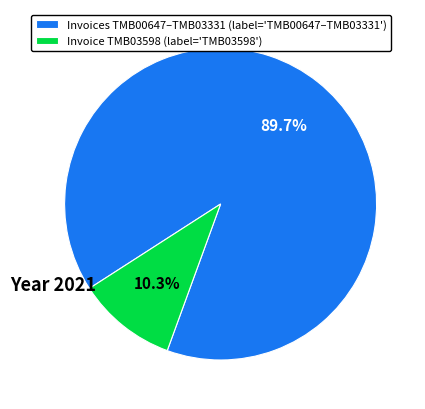

Approximately how many times larger is the value at Invoices TMB00647–TMB03331 (label='TMB00647–TMB03331') compared to Invoice TMB03598 (label='TMB03598')?

8.7